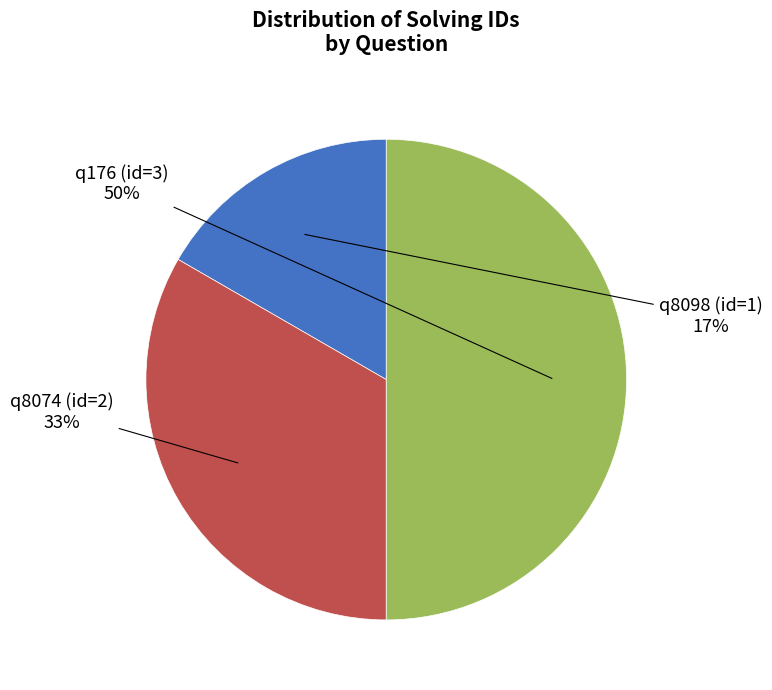

Is q8098 (id=1) the majority of the pie?

No